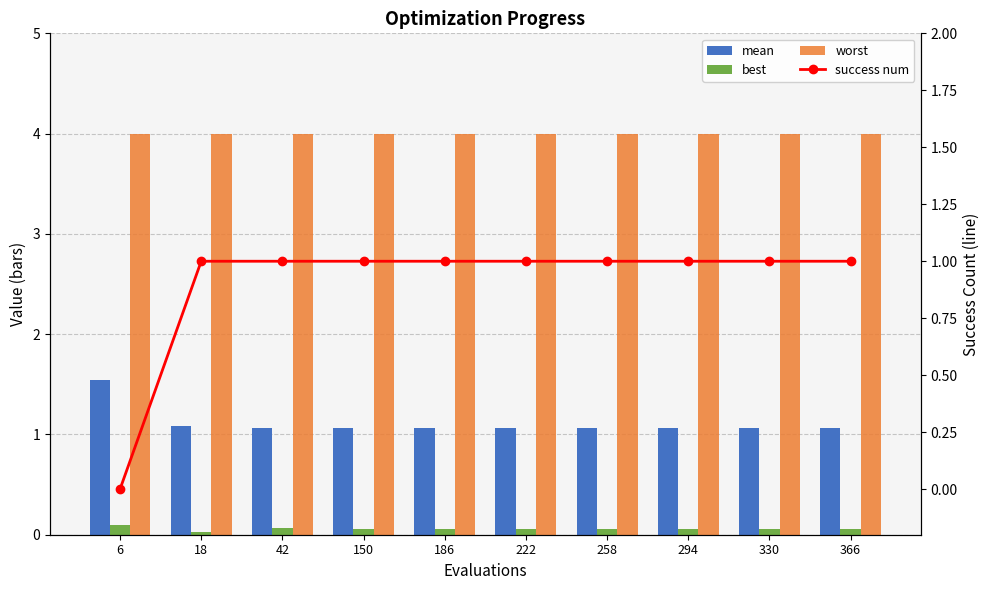

How many data points in success num are less than 1?

1